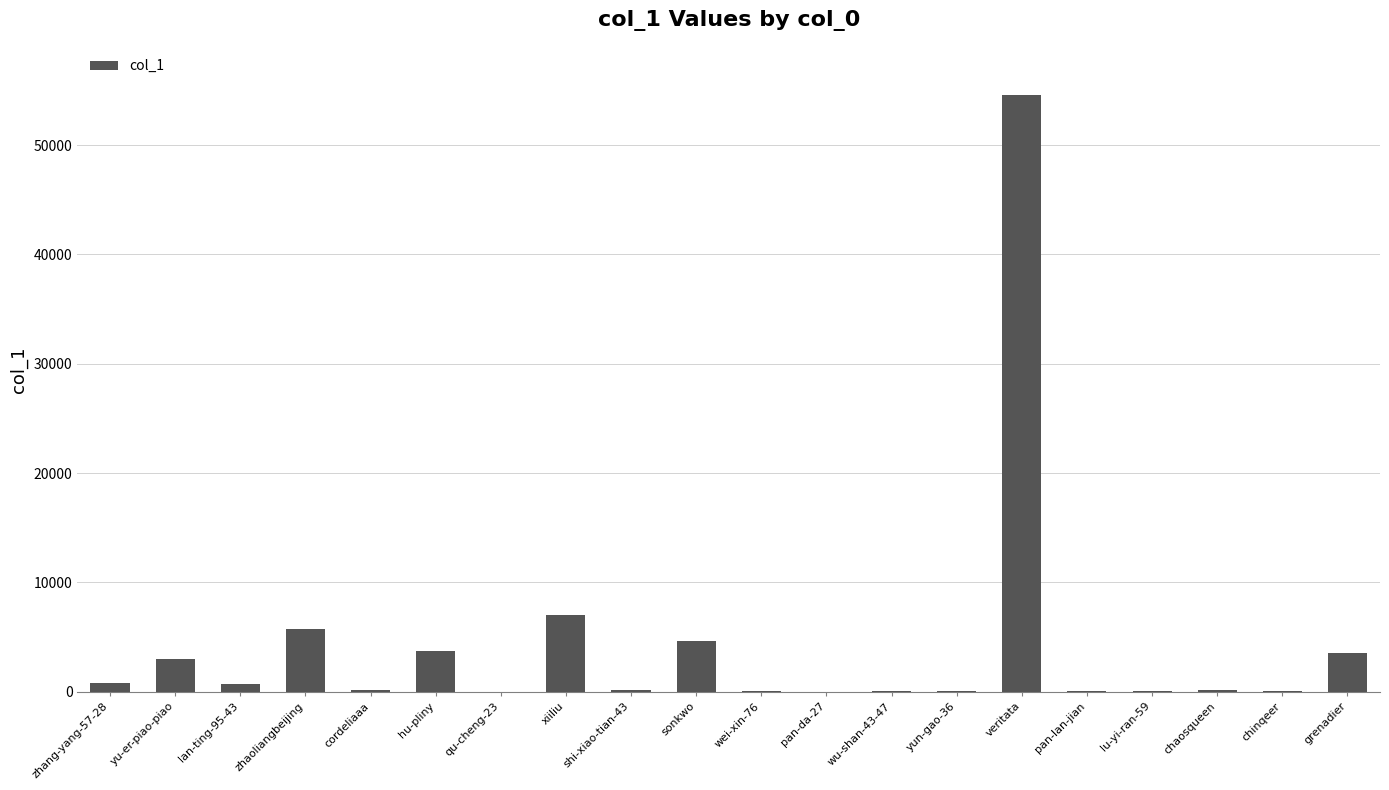

At which category does the chart reach its peak across all series?

veritata